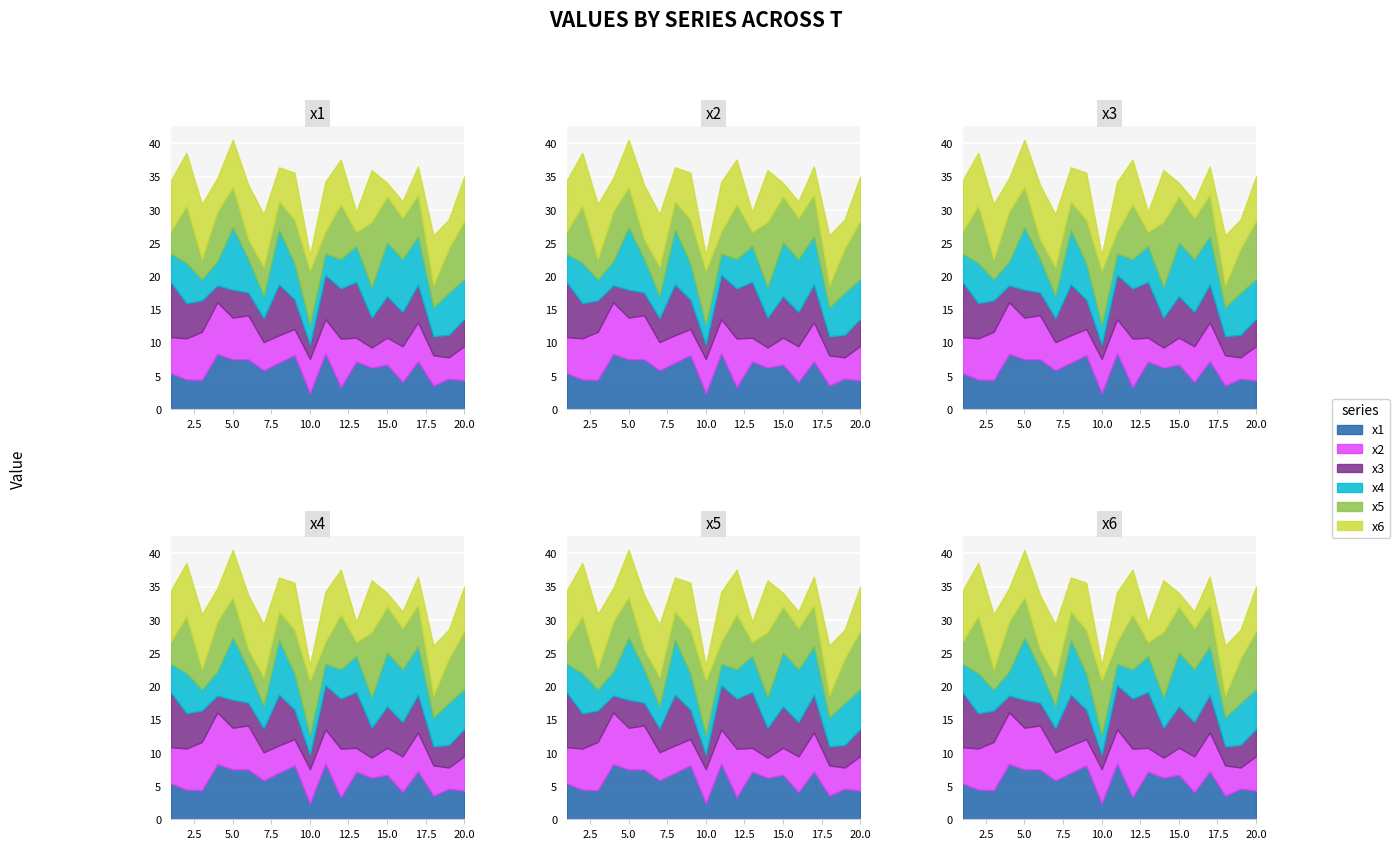

Does the chart display data point markers on the line(s)?

No